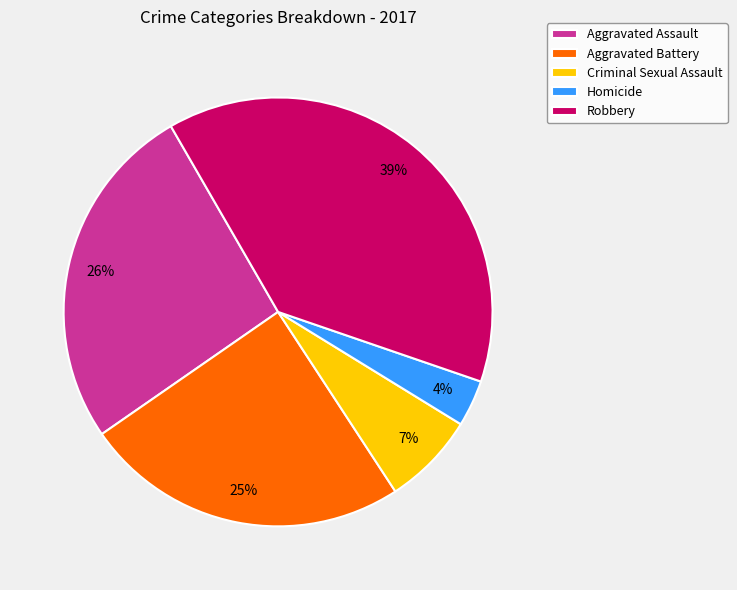

The Robbery slice represents 39% of the pie. True or false?

True